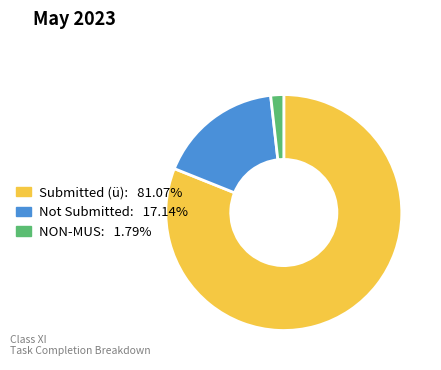

Is there any slice that represents more than half of the pie?

Yes